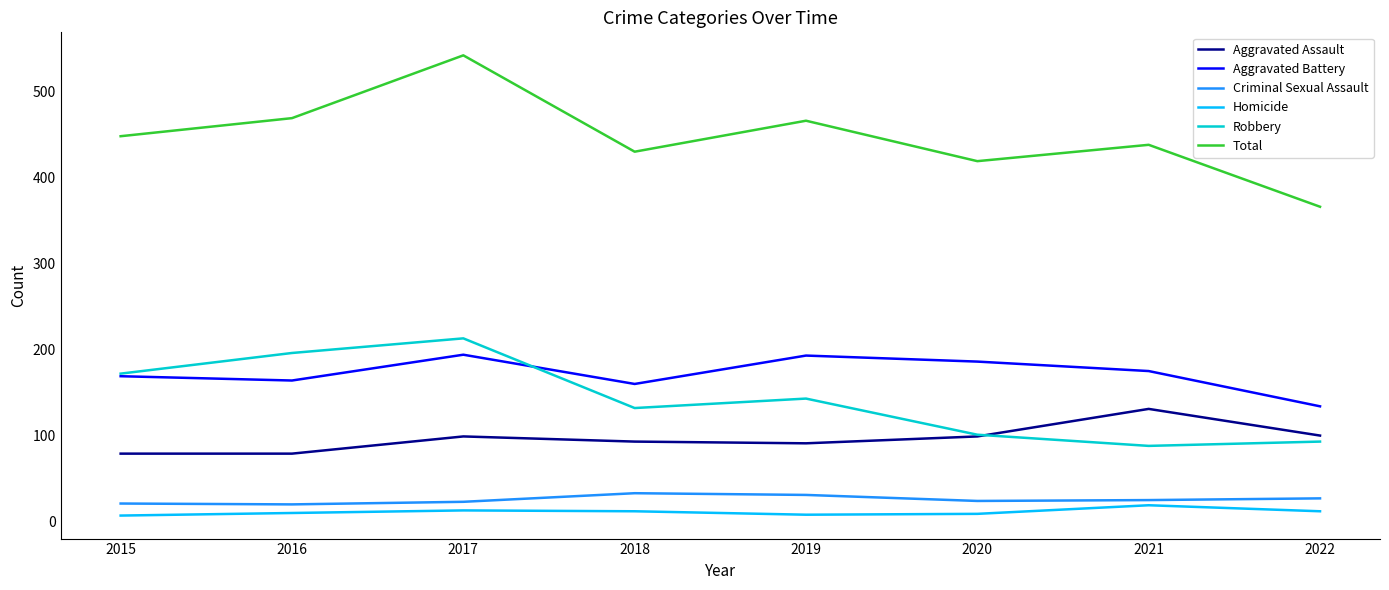

Rank the series by their maximum value, from lowest to highest.

Homicide, Criminal Sexual Assault, Aggravated Assault, Aggravated Battery, Robbery, Total